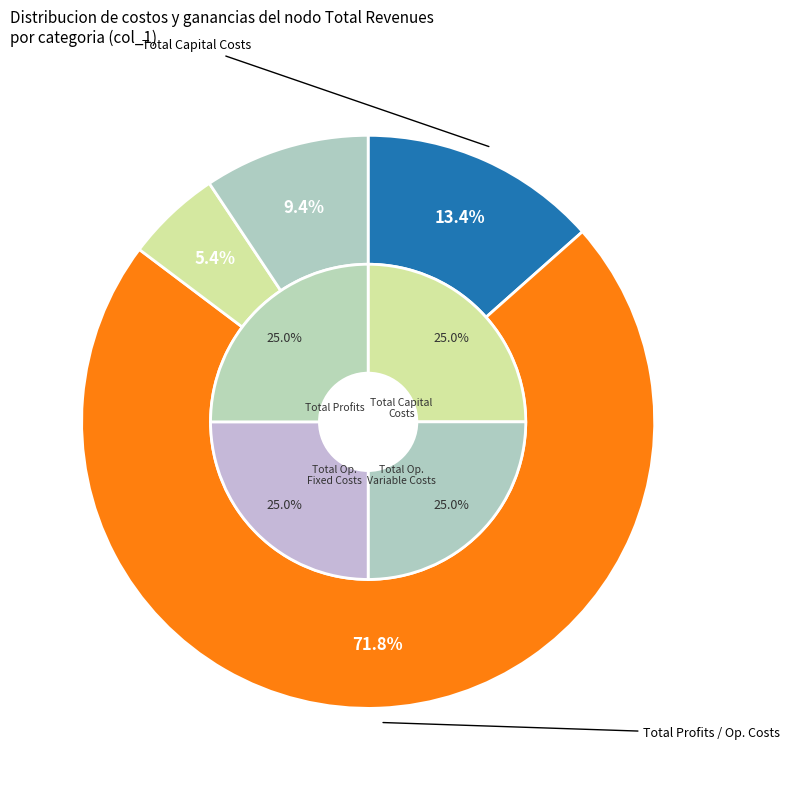

What is the change in value from Total Capital Costs to Total Operation Variable Costs?

+643297.3